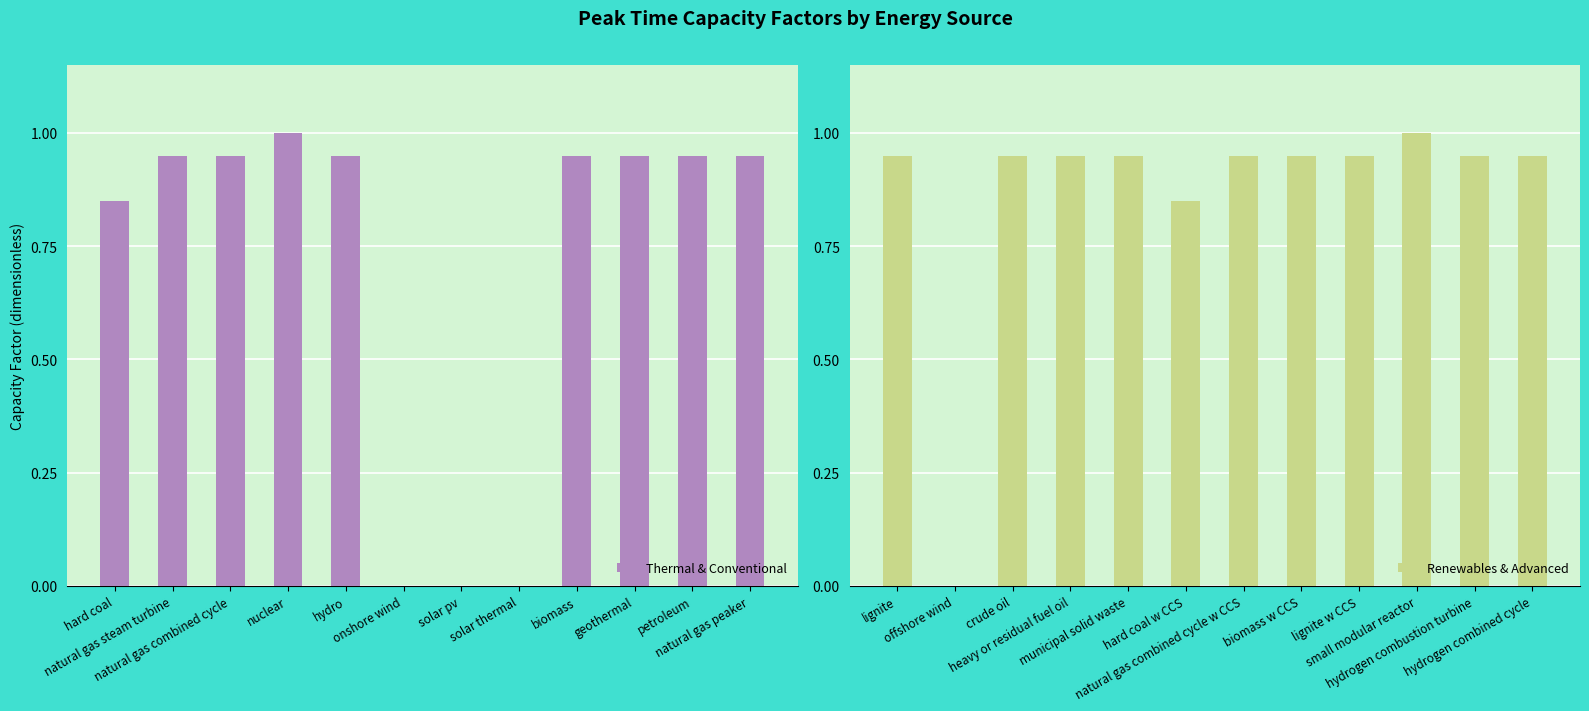

True or false: Renewables & Advanced has a value of 1.3 at hydrogen combustion turbine.

False